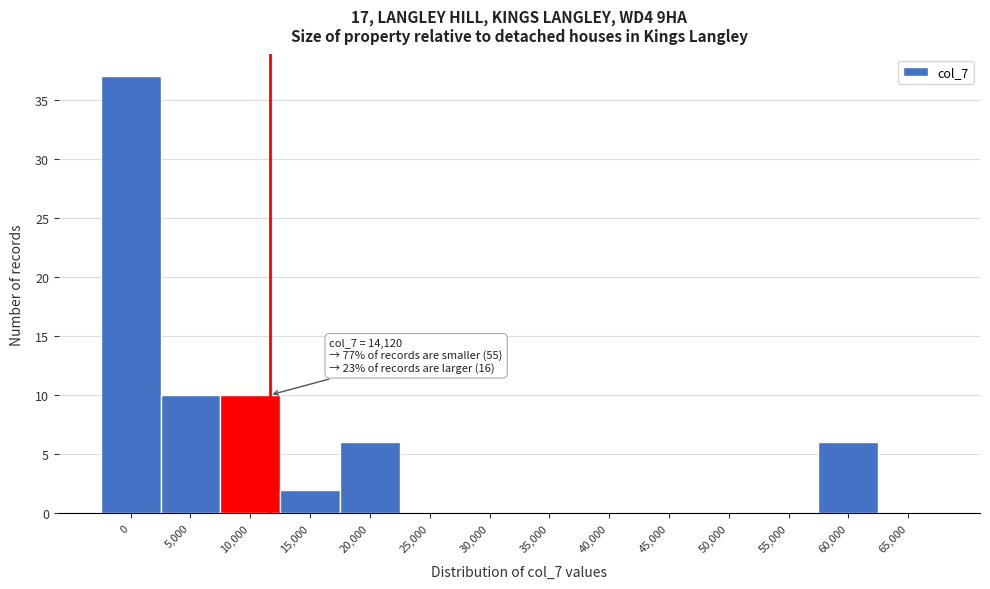

Reading right to left, what are all the values shown in this chart?

65,000=0	60,000=6	55,000=0	50,000=0	45,000=0	40,000=0	35,000=0	30,000=0	25,000=0	20,000=6	15,000=2	10,000=10	5,000=10	0=37